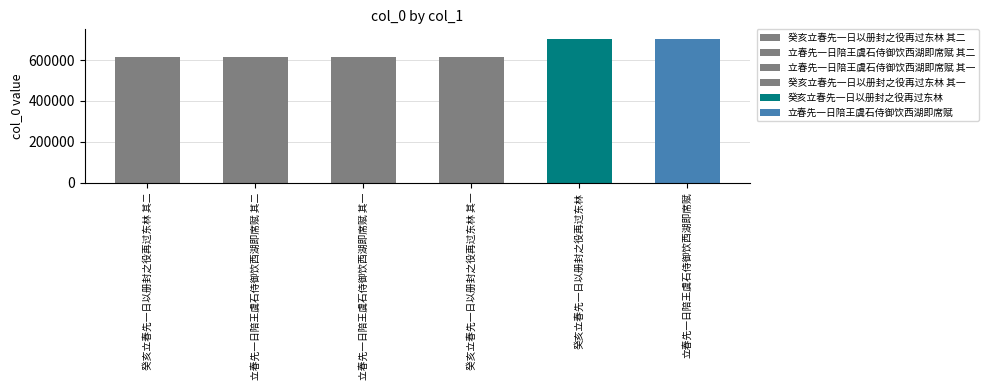

What is the ratio of the value at 癸亥立春先一日以册封之役再过东林 to the value at 立春先一日陪王虞石侍御饮西湖即席赋?

1.0